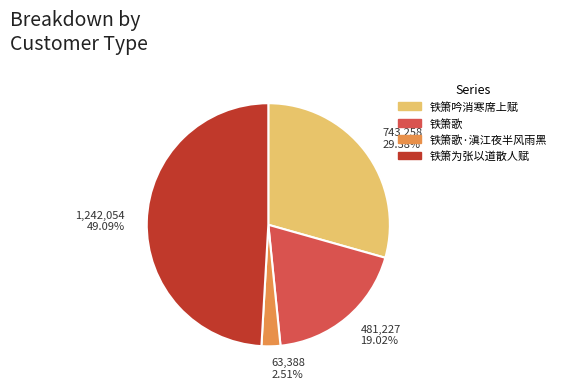

How many slices are in this pie chart?

4